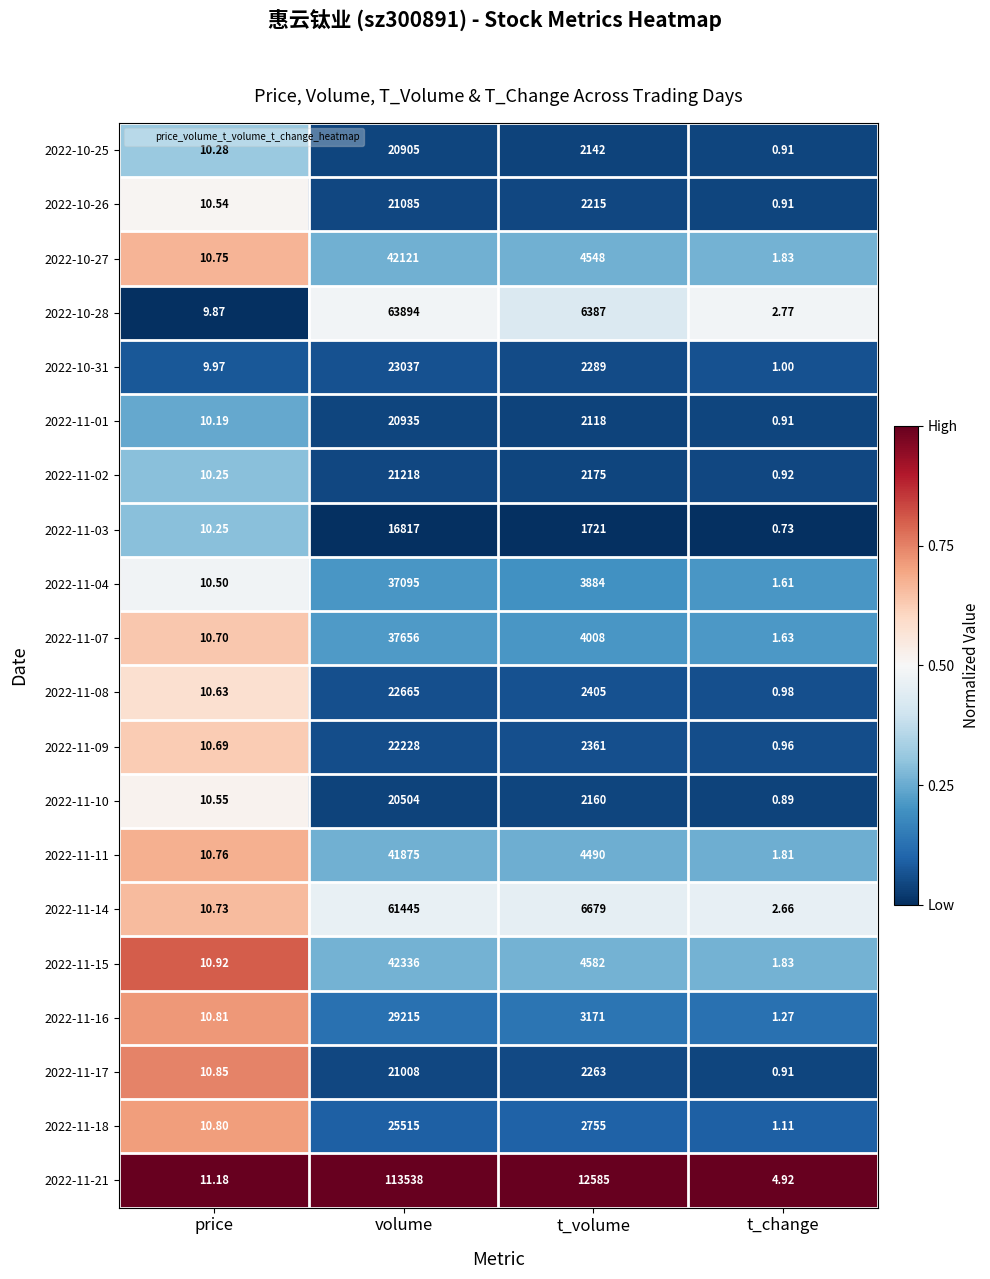

List the labels in order of 2022-10-26 value, smallest first.

t_change, price, t_volume, volume